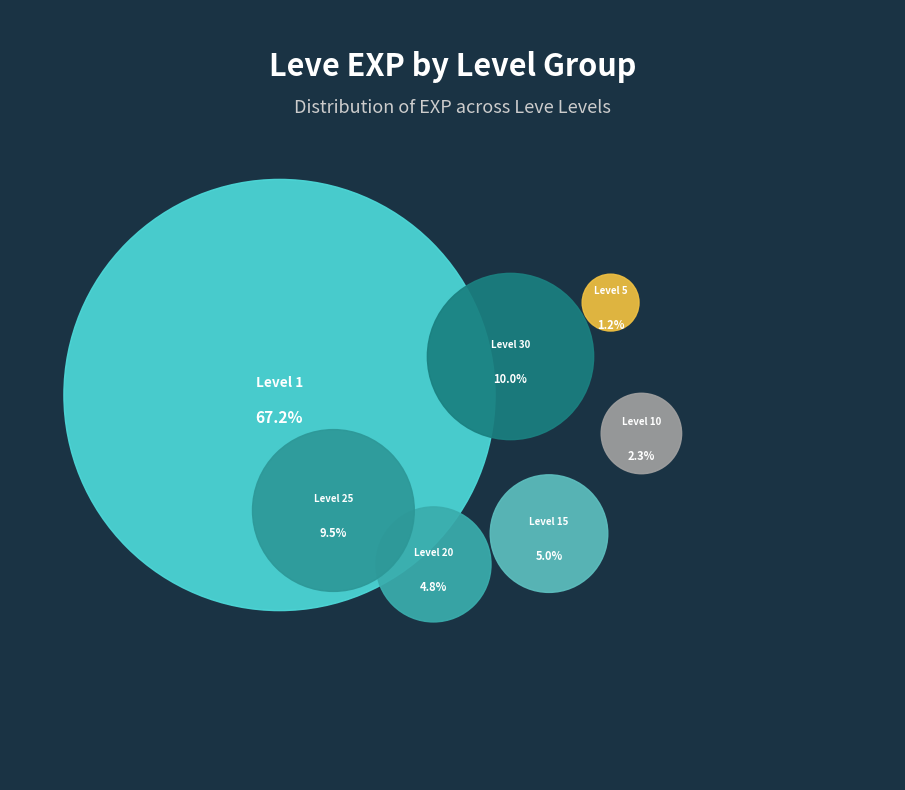

How many segments does this pie chart have?

7